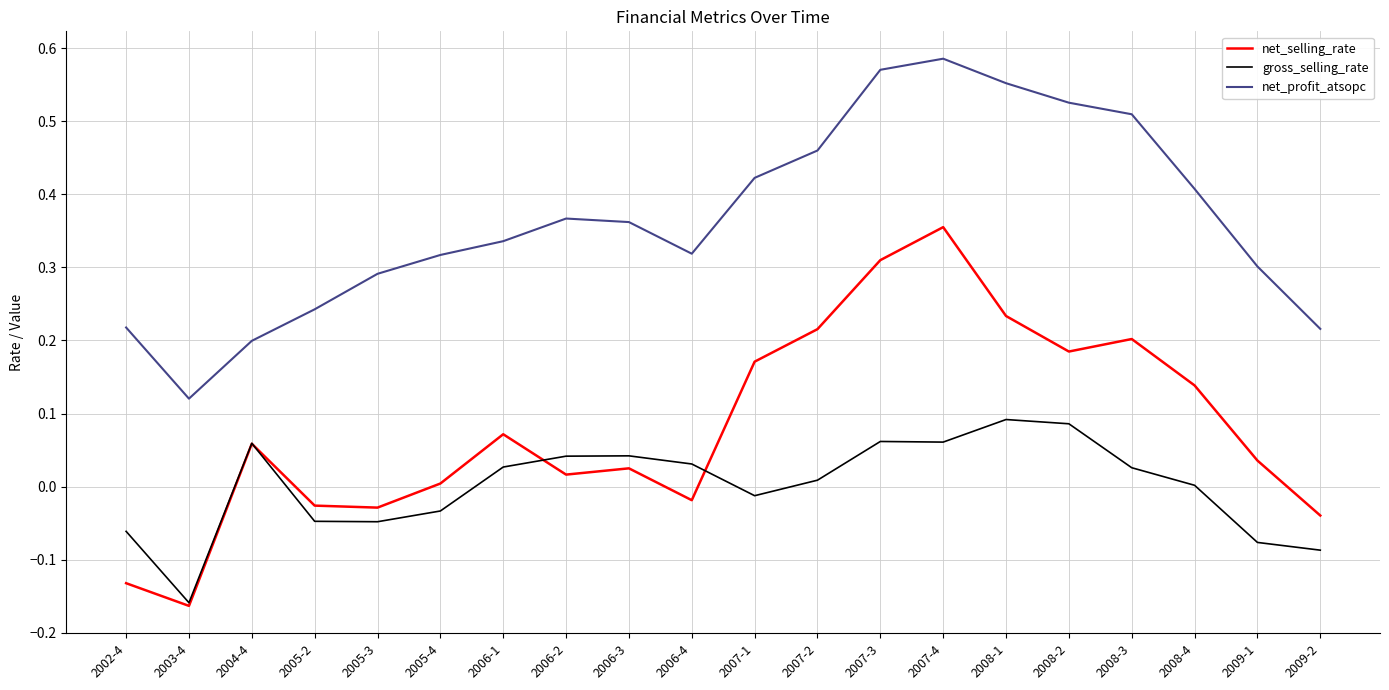

The value of gross_selling_rate at 2006-4 is 0.0. True or false?

True